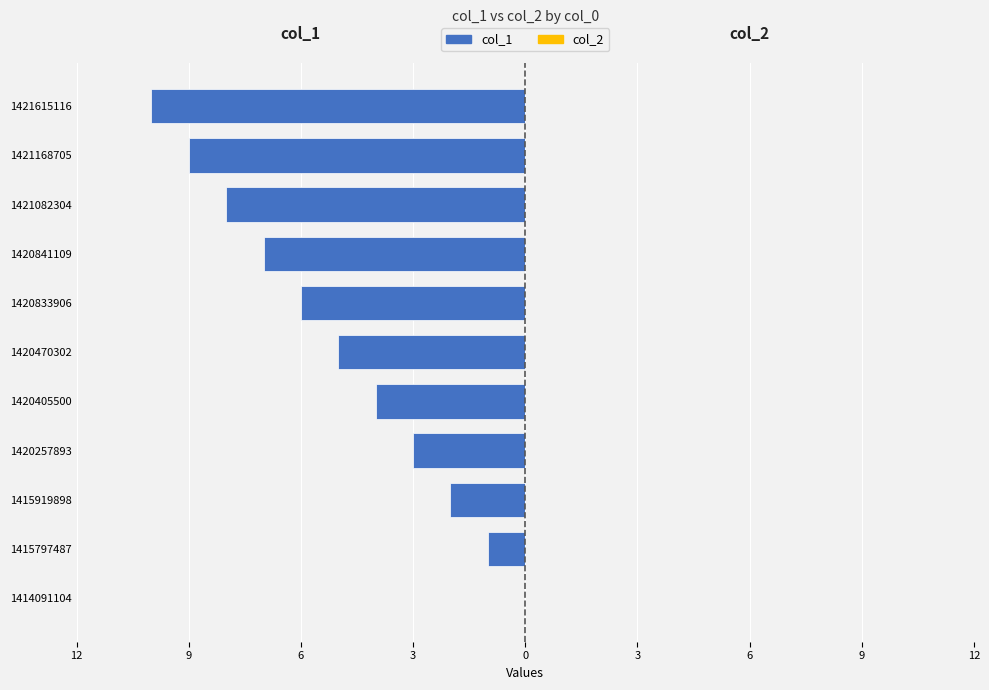

Are the bars horizontal?

Yes